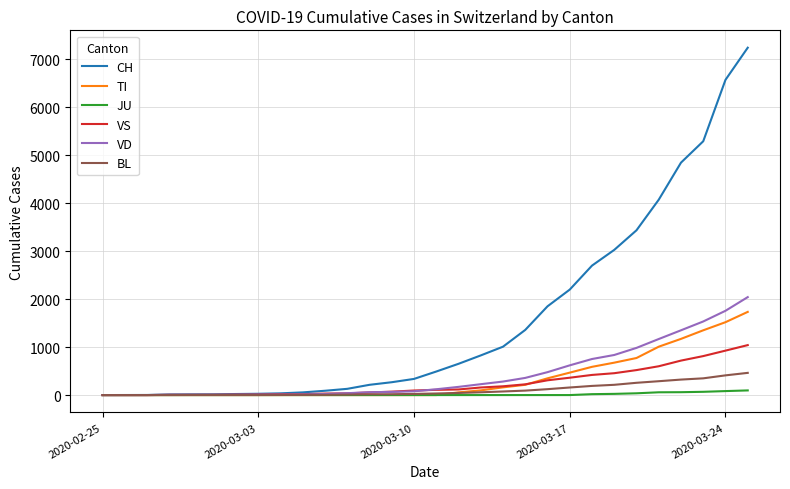

What is the greatest value displayed?

7245